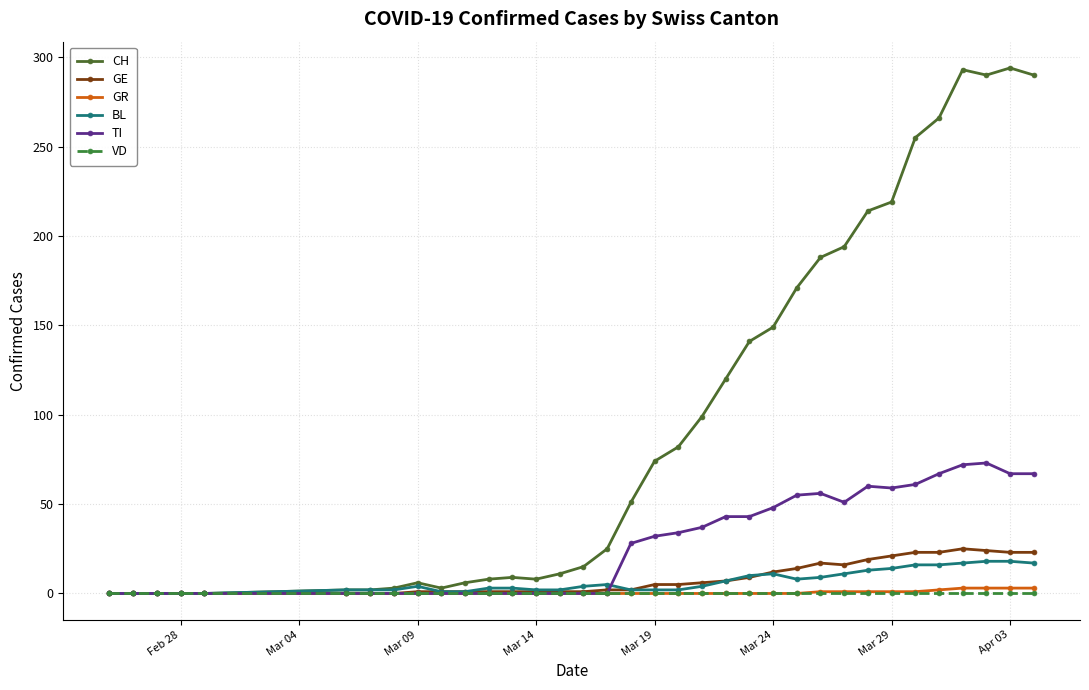

Which series has the largest range (max minus min)?

CH